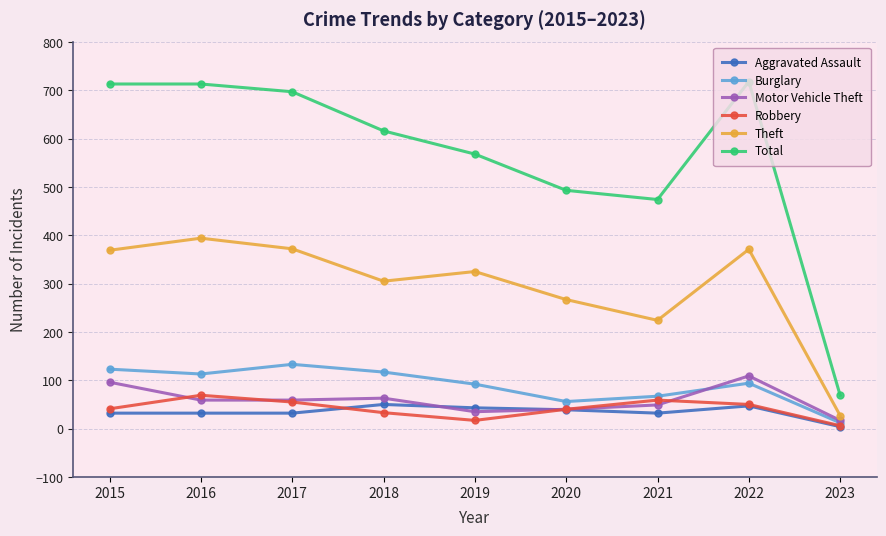

Count the number of categories in the chart.

9